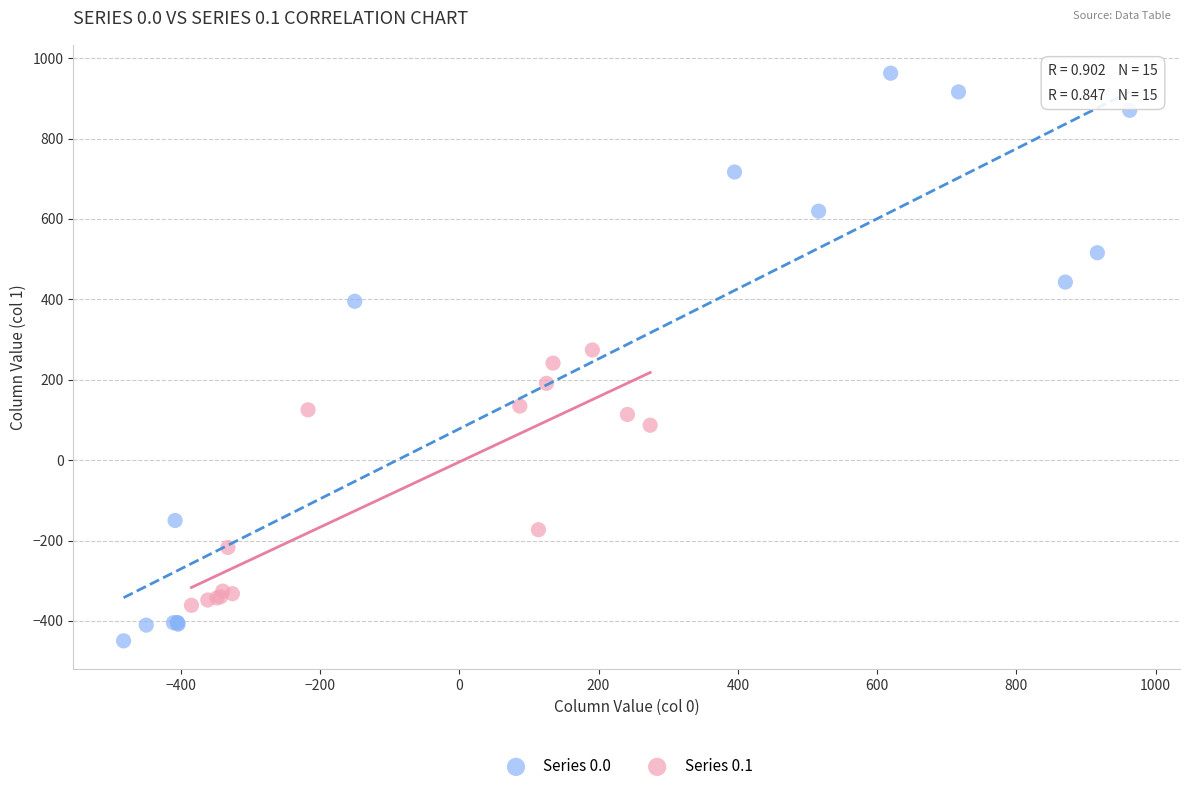

Which series has the widest spread of Y values?

Series 0.0